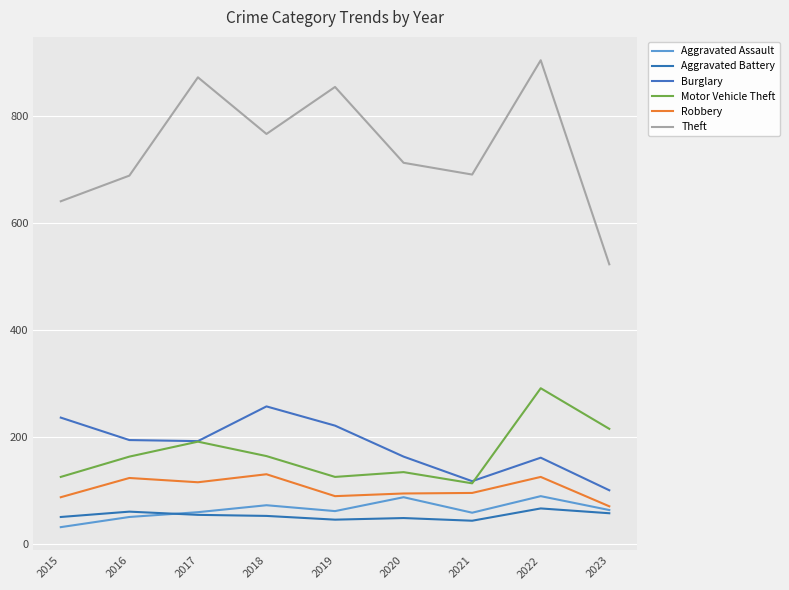

Which label corresponds to the largest value in the chart?

2022